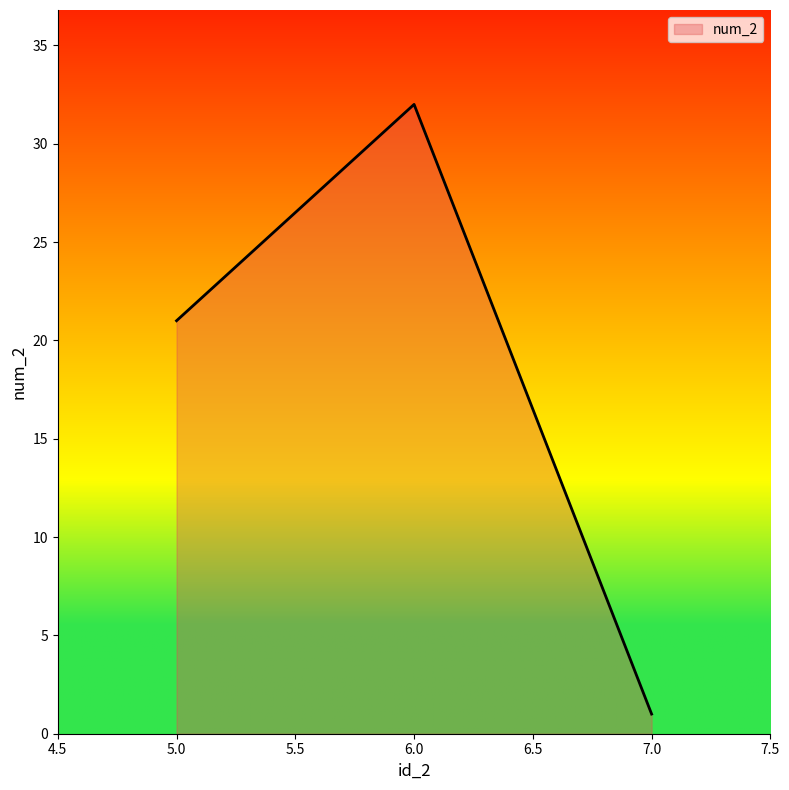

What is the average value?

18